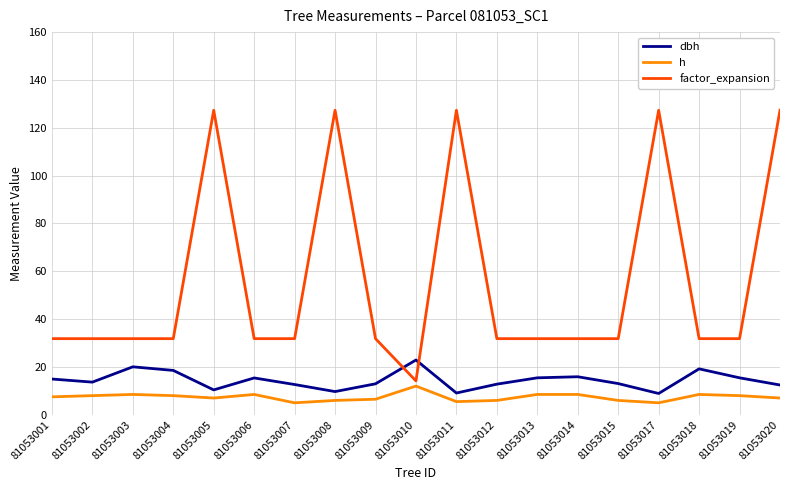

Which series has the largest total across all categories?

factor_expansion